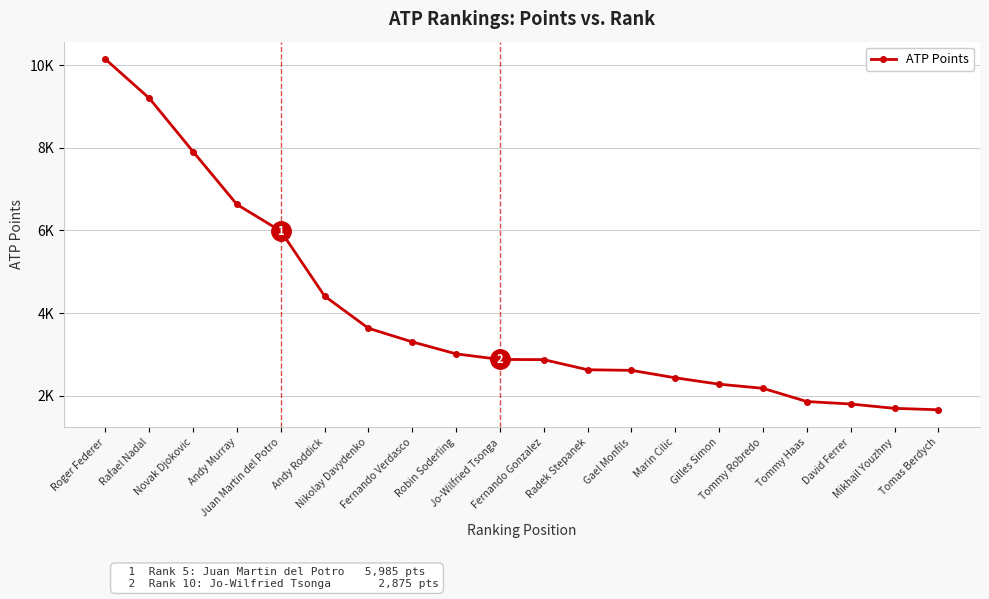

Where does the data first go above 2875?

Roger Federer